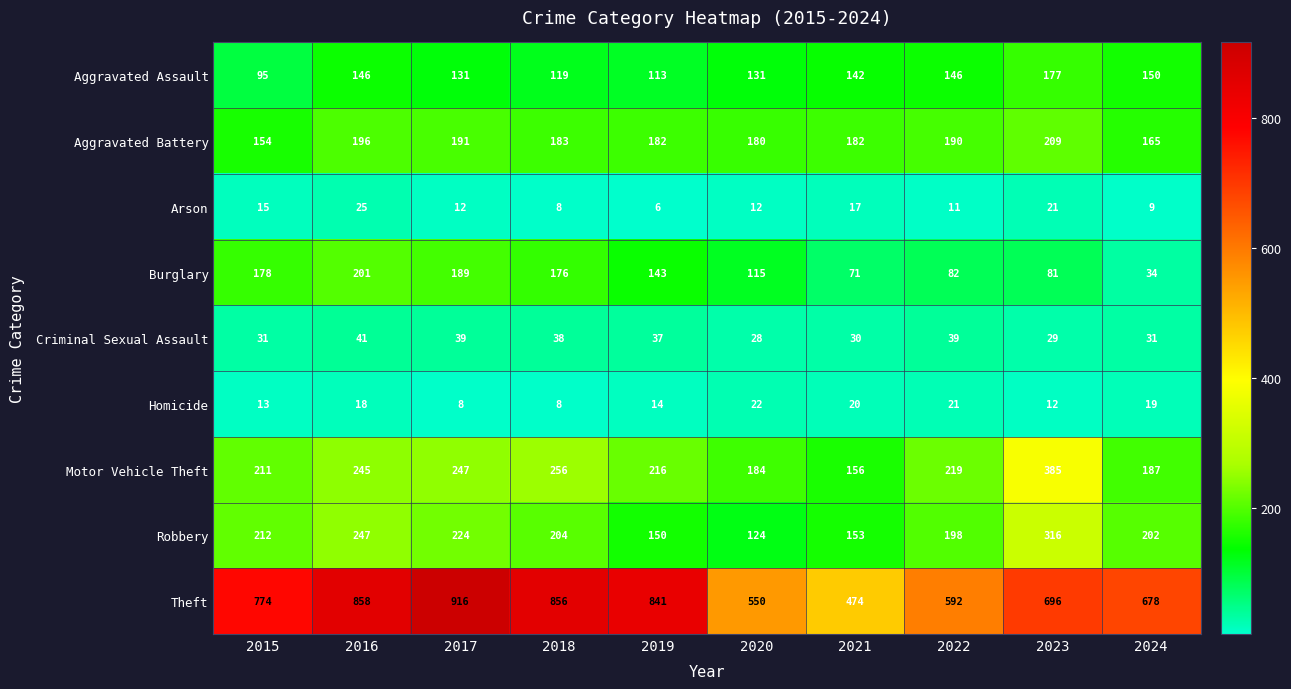

Rank the series by their maximum value, from lowest to highest.

Homicide, Arson, Criminal Sexual Assault, Aggravated Assault, Burglary, Aggravated Battery, Robbery, Motor Vehicle Theft, Theft